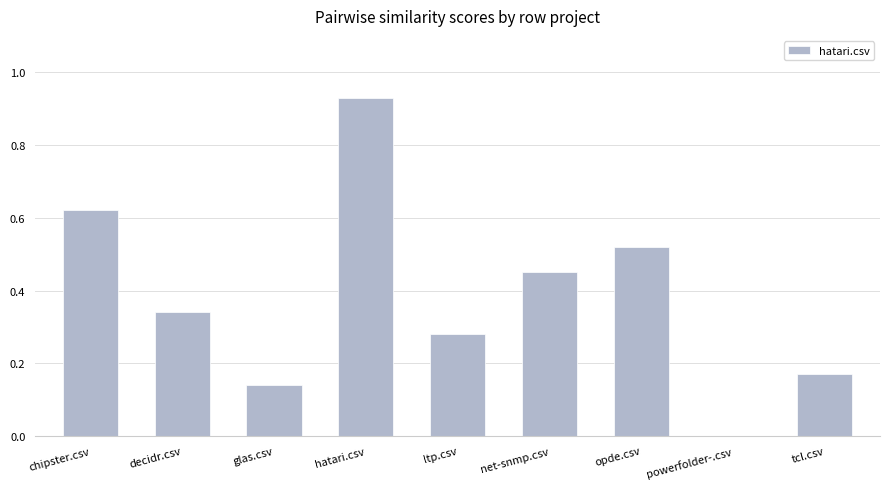

At which category does the chart reach its peak across all series?

hatari.csv